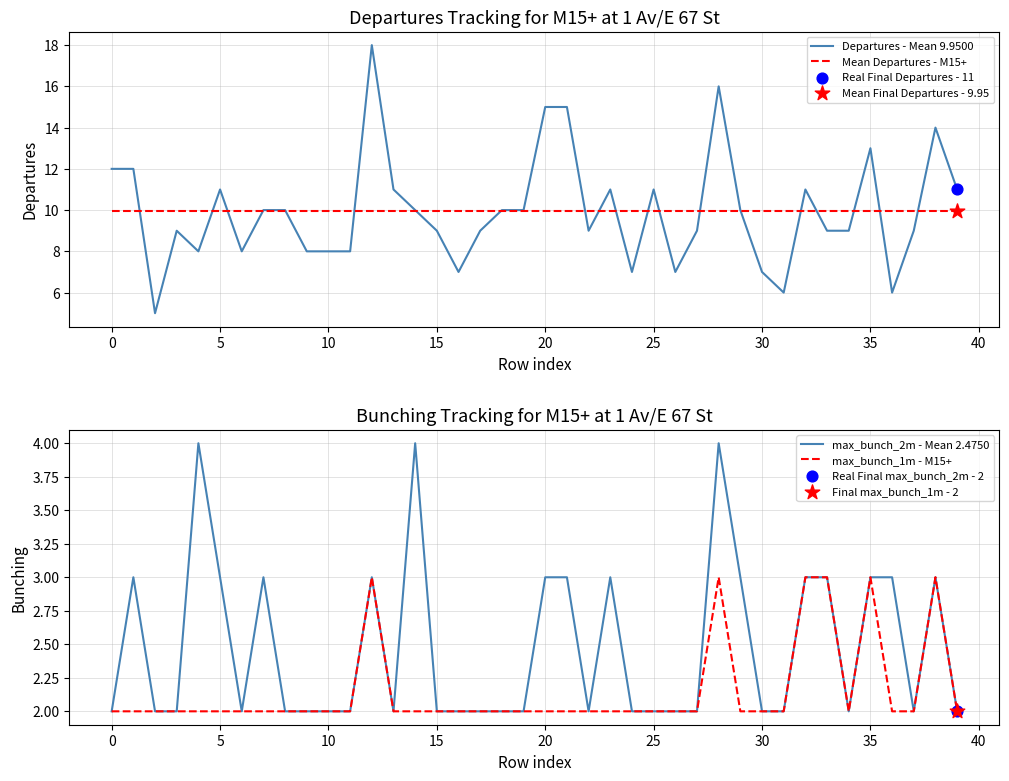

What is the lowest value of the Departures - Mean 9.9500 series?

5.0